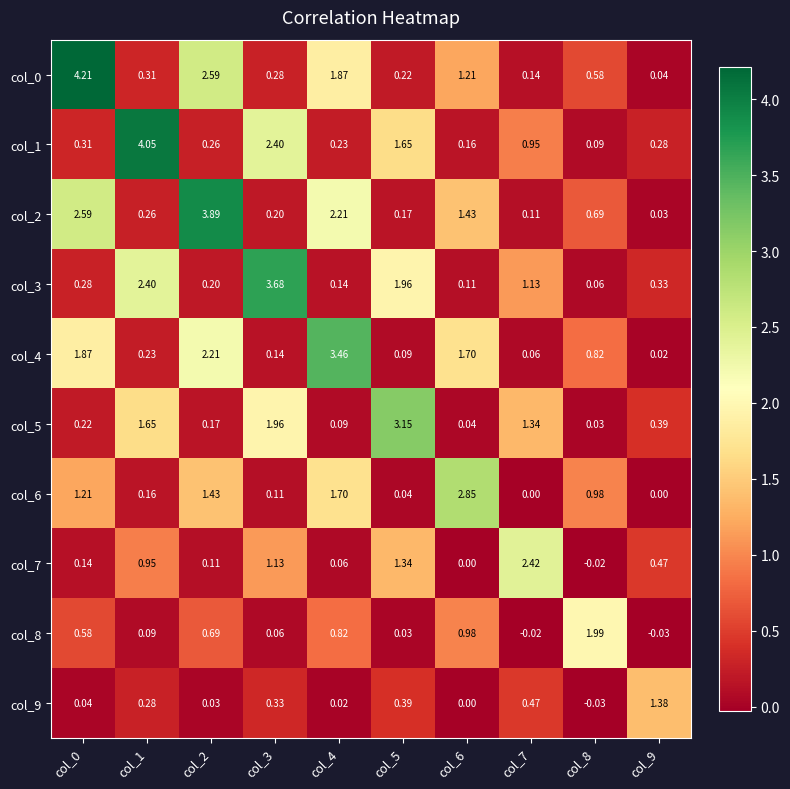

Is the value of col_9 at col_8 greater than the value of col_3 at col_6?

No